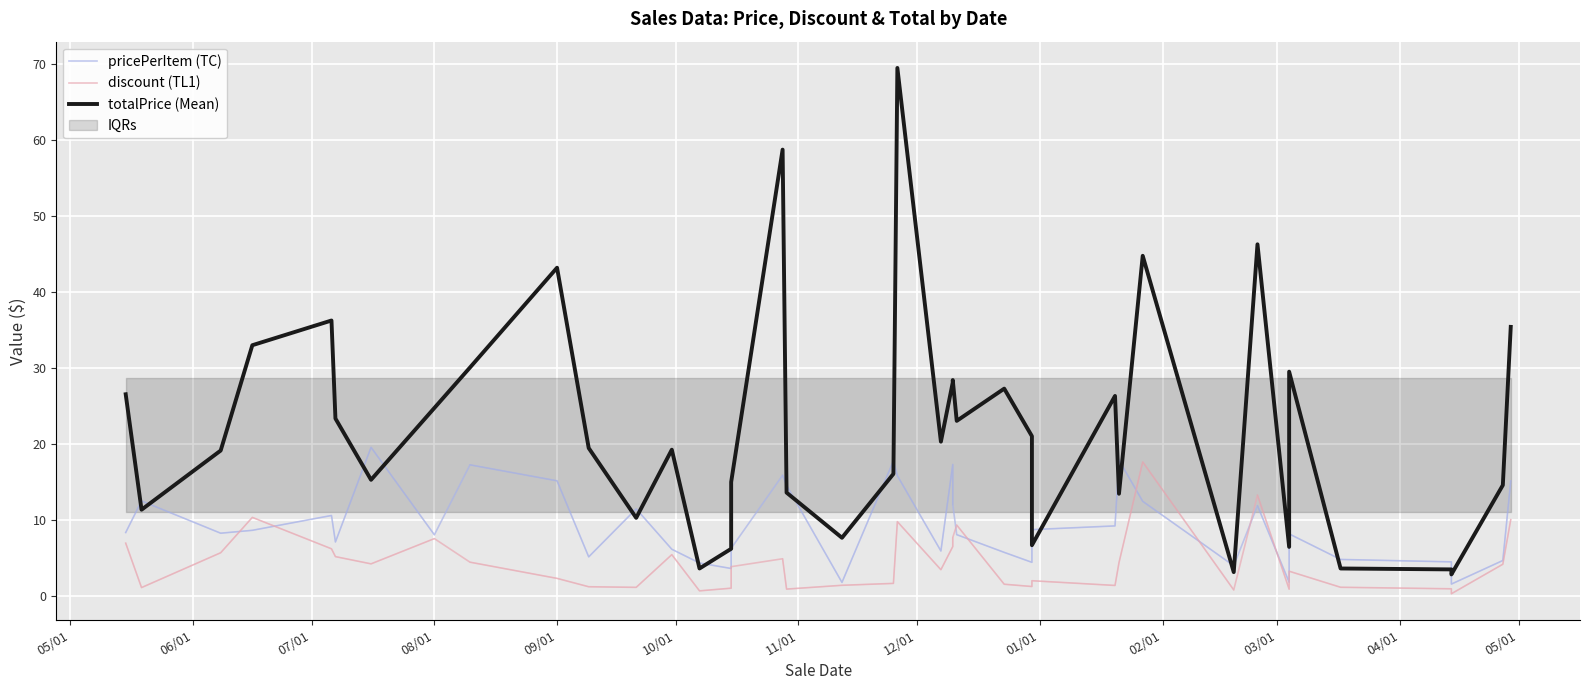

In totalPrice, how many points are higher than both neighbors (excluding endpoints)?

11